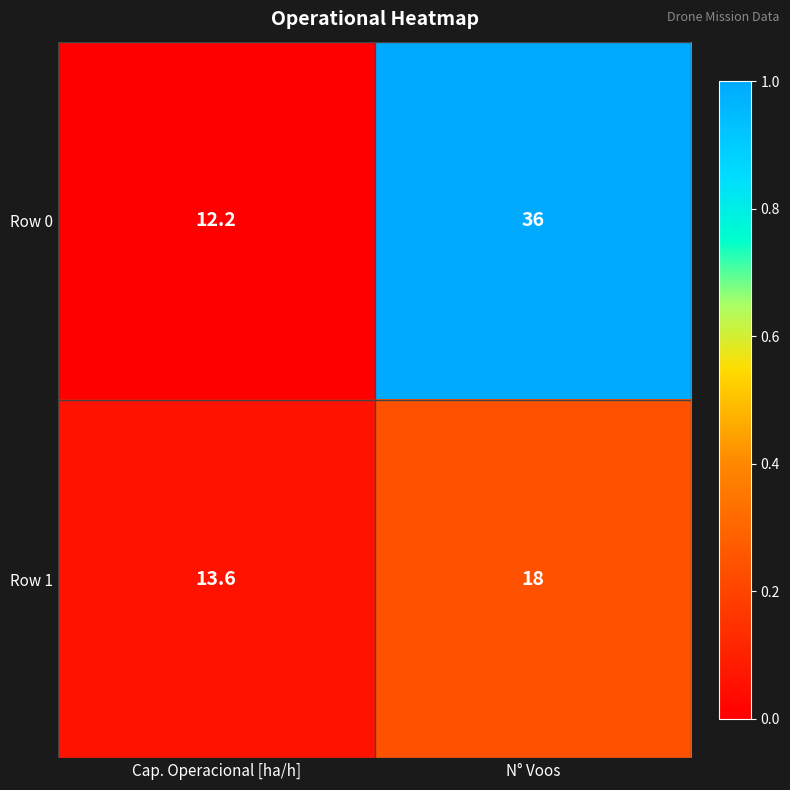

Reading left to right, list all the values displayed in this chart.

Row 0: 12.2	36.0
Row 1: 13.6	18.0